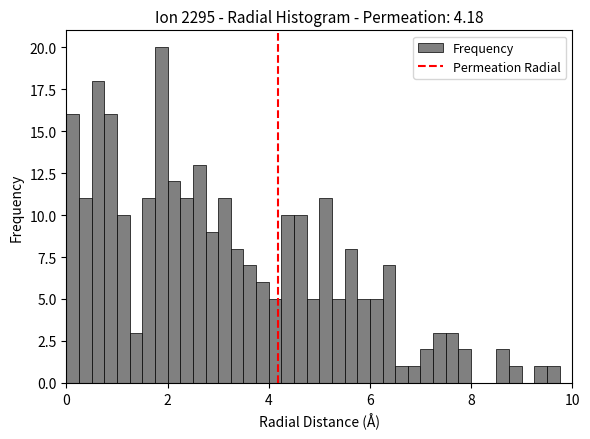

Around what value on the x-axis is the tallest bar? Give the approximate position of its centre, as read against the axis.

1.8